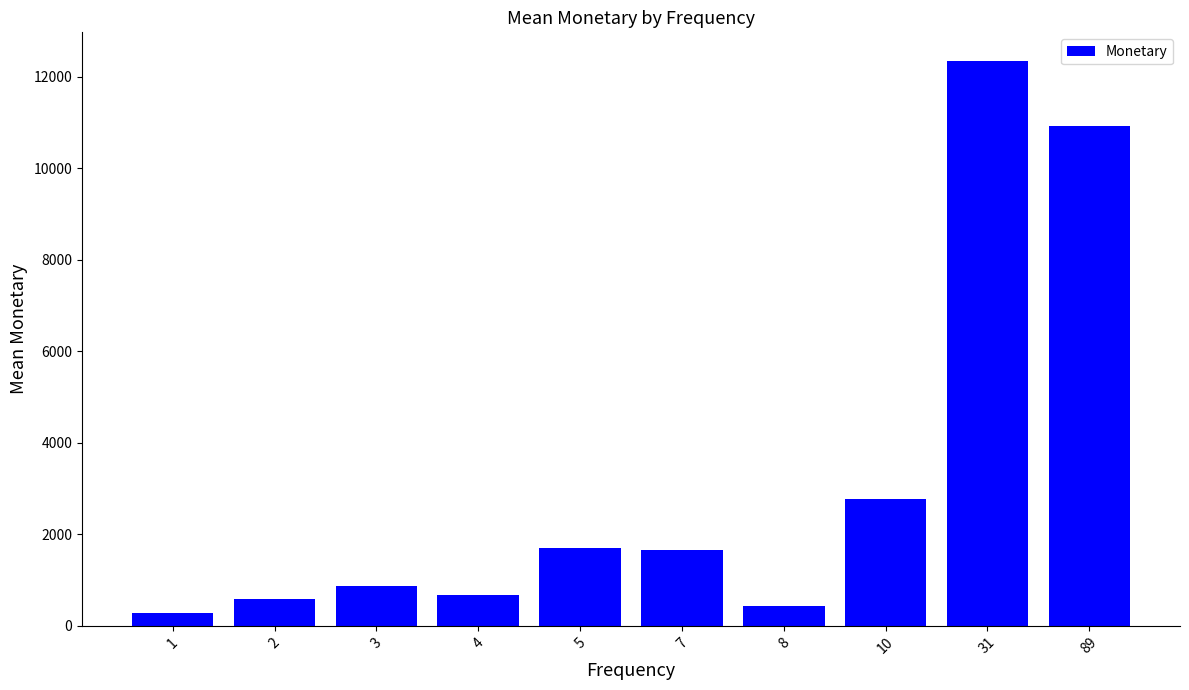

What is the smallest value displayed?

291.8